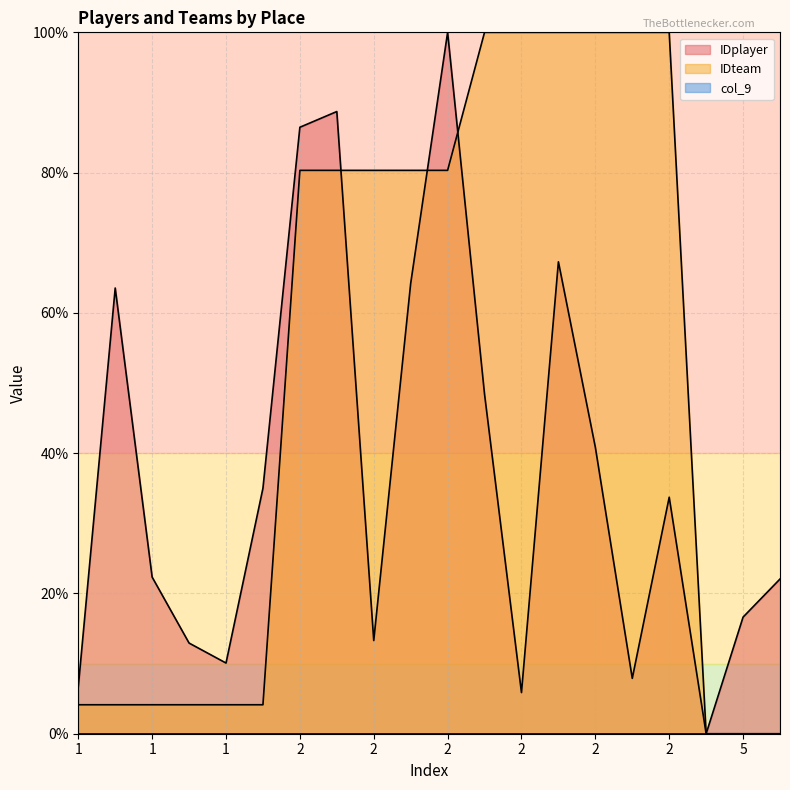

What is the difference between the second highest and minimum values in the IDplayer series?

88.7